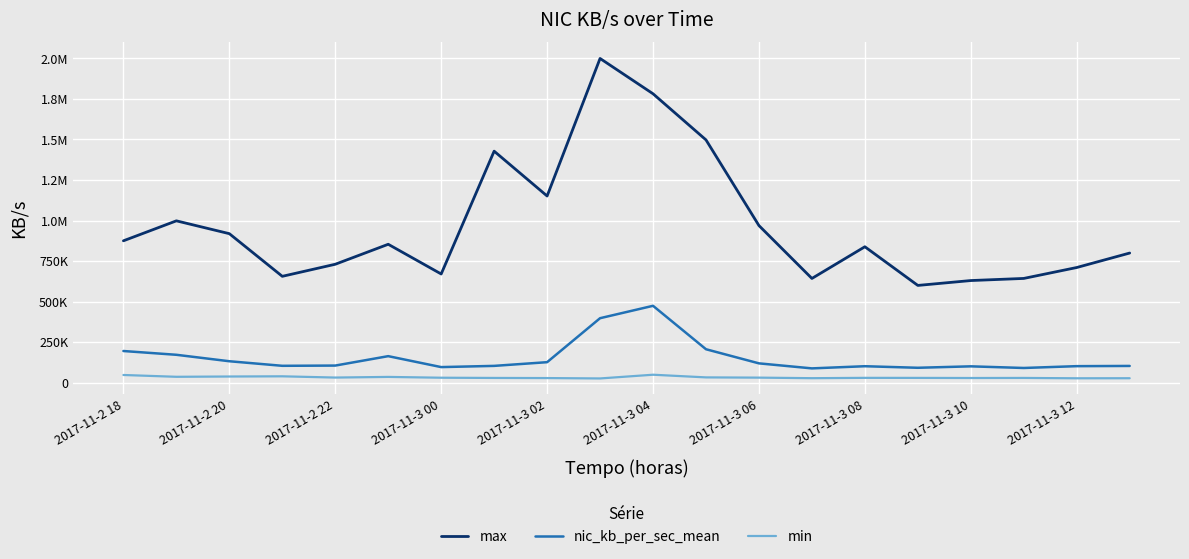

In min, how many points are lower than both neighbors (excluding endpoints)?

6